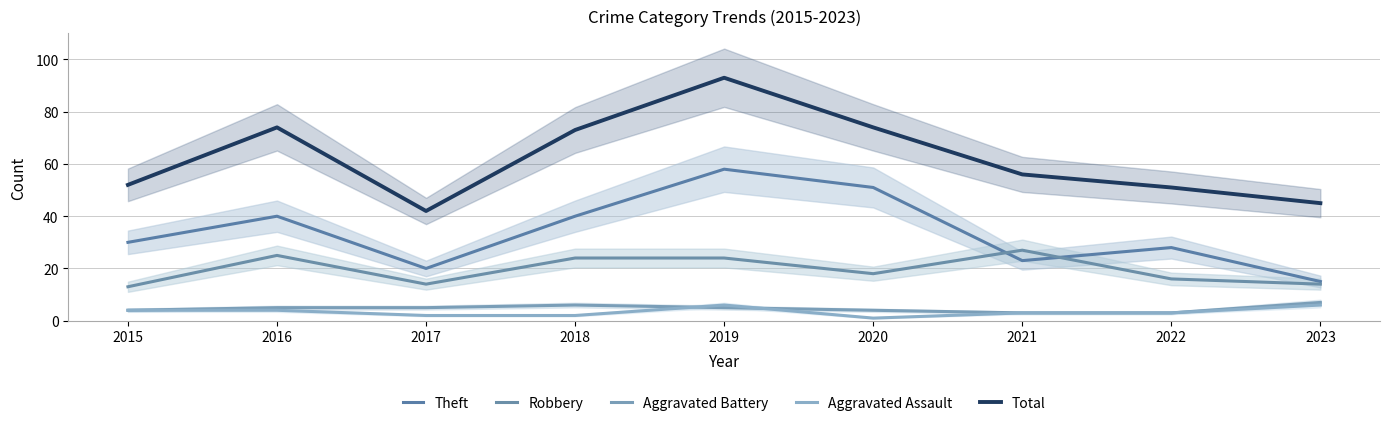

What is the highest value of the Robbery series?

27